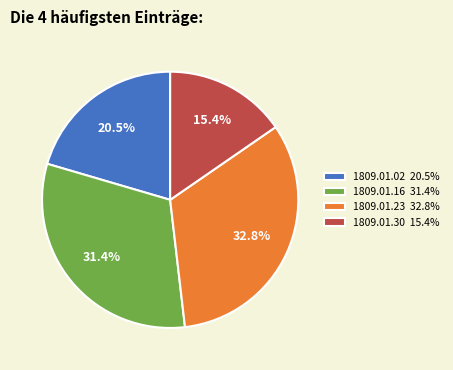

How much of the chart is everything except 1809.01.16 31.4%?

68.6%